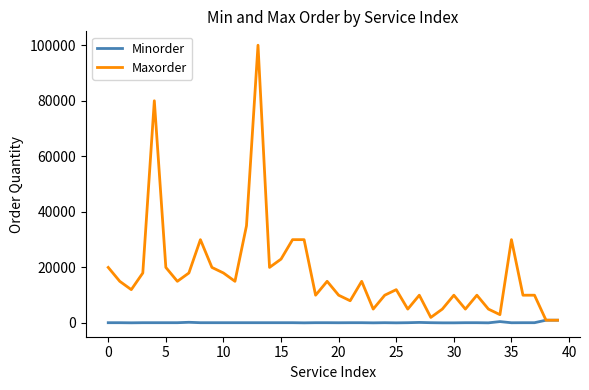

List the series in order of their overall mean, highest first.

Maxorder, Minorder